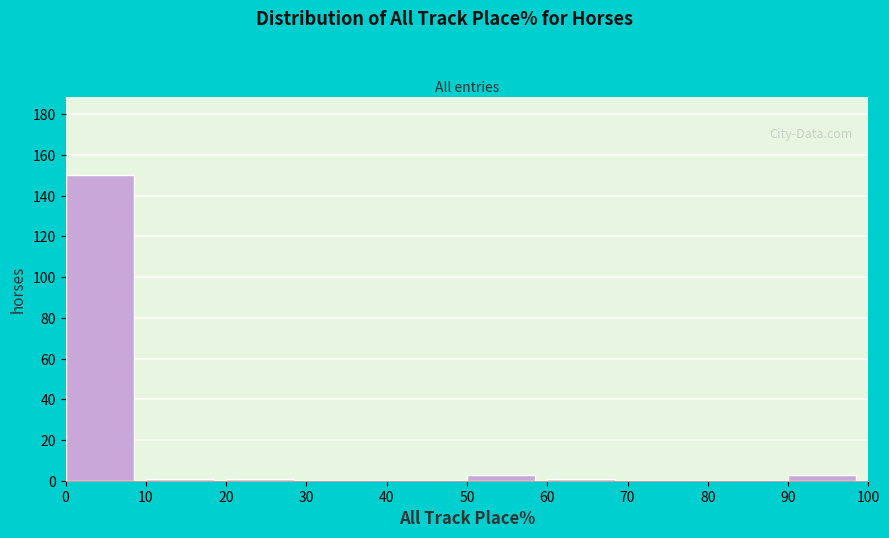

Reading left to right, list every bar in this chart as the range it spans on the x-axis followed by its height. The values are not printed on the chart, so give them approximately, as read against the axis.

0 to 10: 150
10 to 20: under 2
20 to 30: under 2
30 to 40: 0
40 to 50: 0
50 to 60: 4
60 to 70: under 2
70 to 80: 0
80 to 90: 0
90 to 100: 4